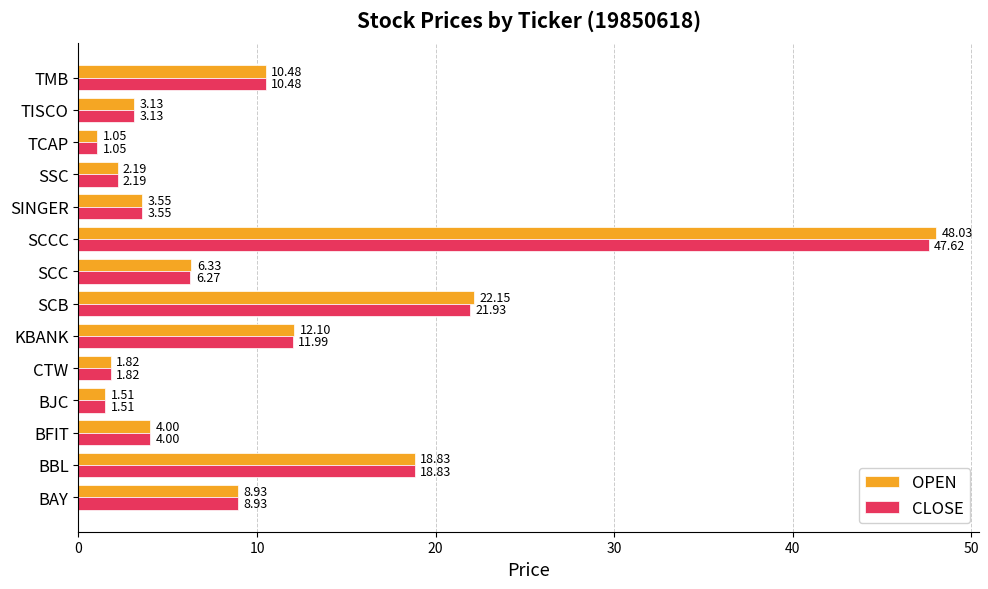

At which label is CLOSE closest to 24?

SCB